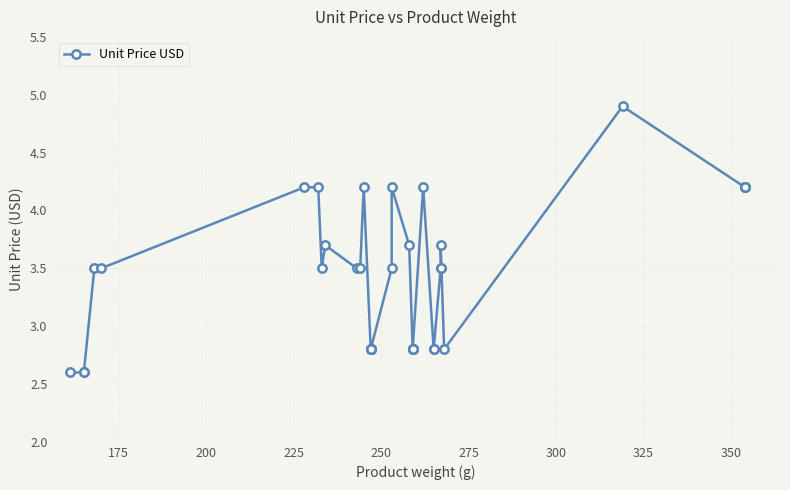

The chart shows a value of 1.2 at 16. True or false?

False